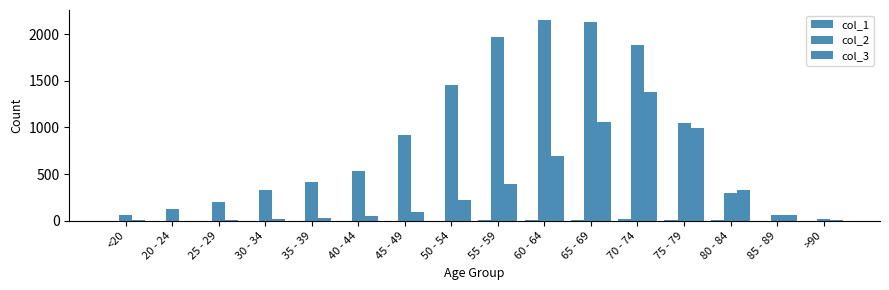

Where does the col_2 series first go above 530?

45 - 49